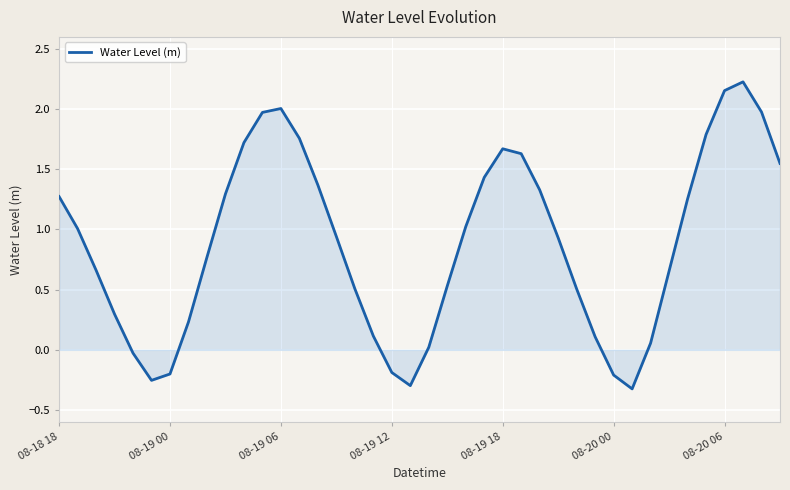

Does the chart display data point markers on the line(s)?

No